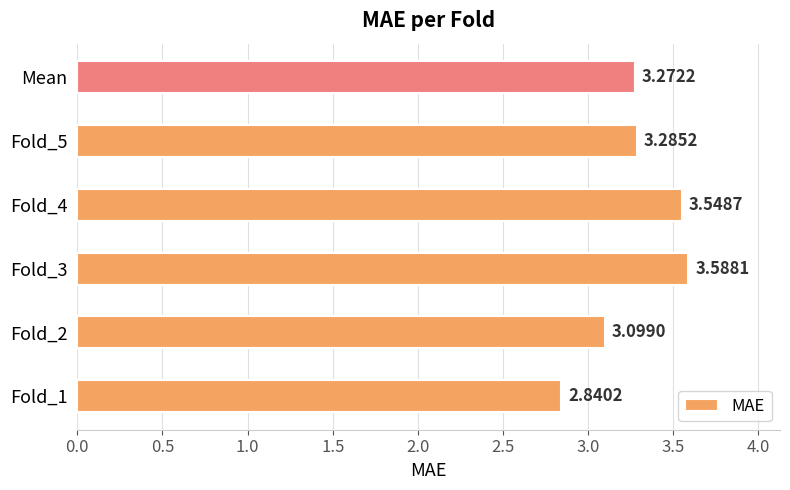

How many data points are less than 3?

1